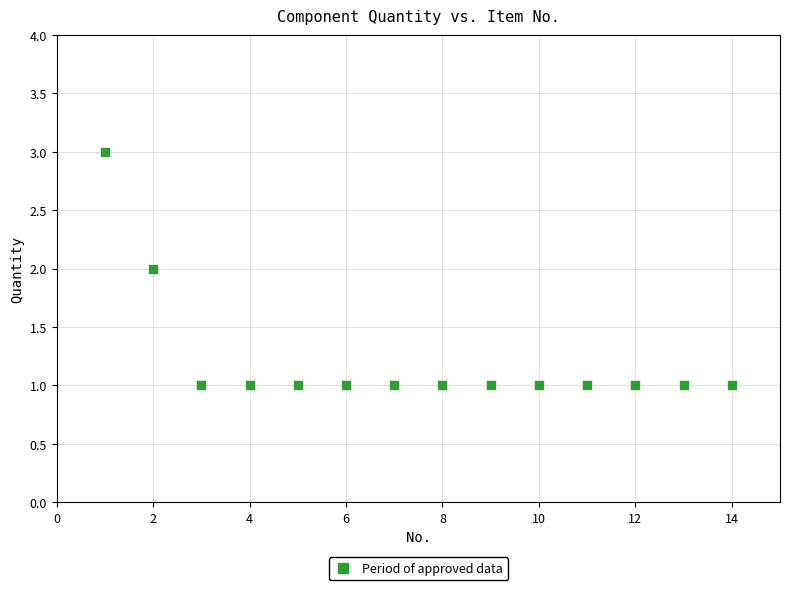

What is the range of X values (max minus min)?

13